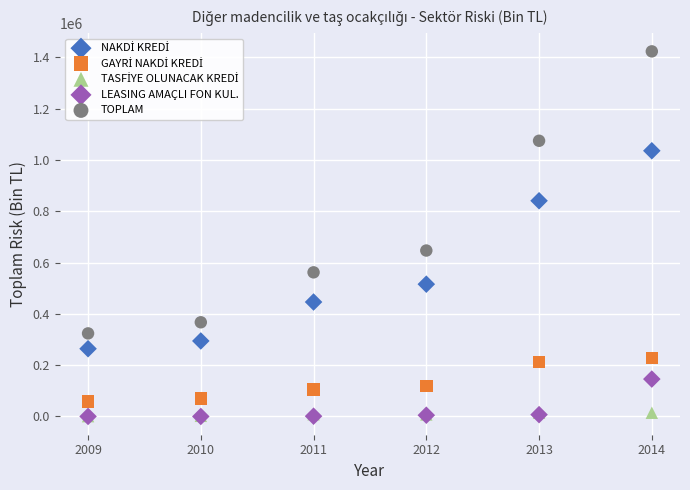

Across all series, what Y value is closest to 711969?

647195.4